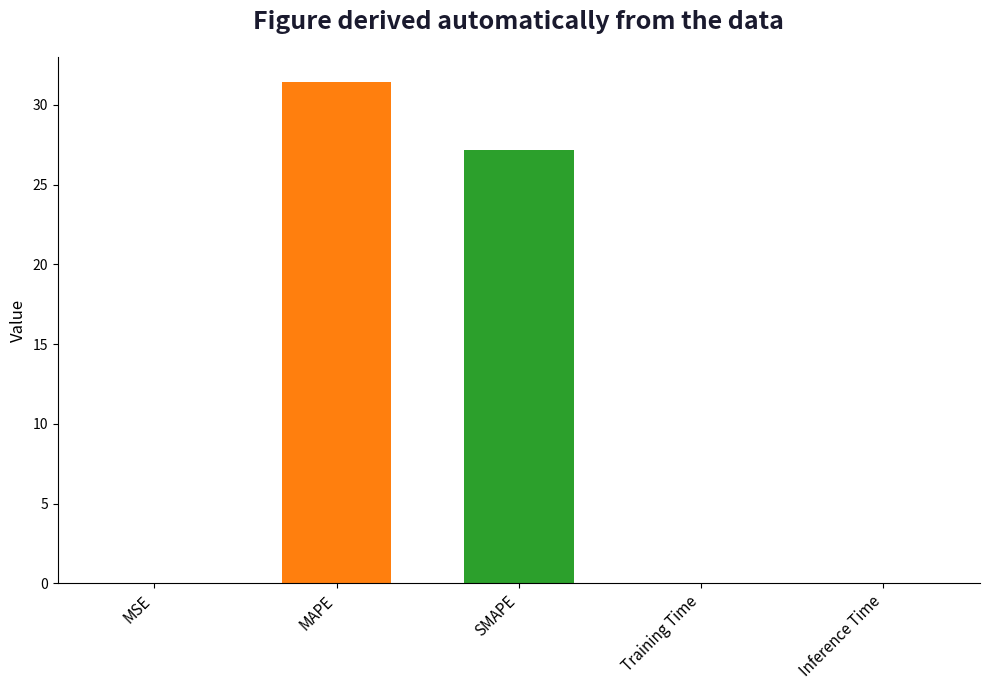

At which label is the value closest to 15?

SMAPE